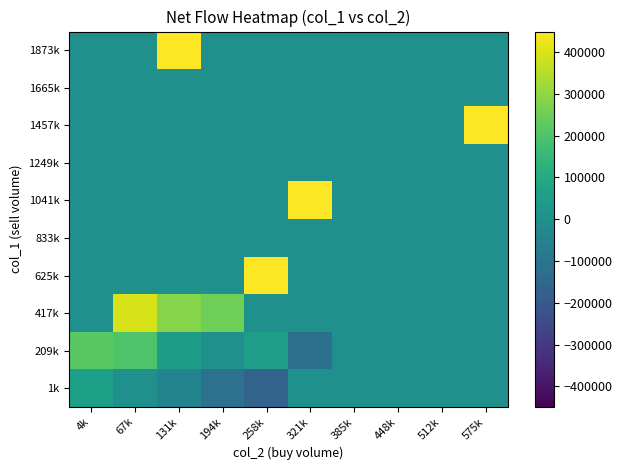

Reading left to right, transcribe all the data shown in this chart.

1k: 4k=58428.6	67k=3500.0	131k=-45000.0	194k=-111500.0	258k=-163000.0	321k=0.0	385k=0.0	448k=0.0	512k=0.0	575k=0.0
209k: 4k=220000.0	67k=201666.7	131k=48000.0	194k=0.0	258k=55000.0	321k=-119000.0	385k=0.0	448k=0.0	512k=0.0	575k=0.0
417k: 4k=0.0	67k=393500.0	131k=286000.0	194k=252500.0	258k=0.0	321k=0.0	385k=0.0	448k=0.0	512k=0.0	575k=0.0
625k: 4k=0.0	67k=0.0	131k=0.0	194k=0.0	258k=522000.0	321k=0.0	385k=0.0	448k=0.0	512k=0.0	575k=0.0
833k: 4k=0.0	67k=0.0	131k=0.0	194k=0.0	258k=0.0	321k=0.0	385k=0.0	448k=0.0	512k=0.0	575k=0.0
1041k: 4k=0.0	67k=0.0	131k=0.0	194k=0.0	258k=0.0	321k=740000.0	385k=0.0	448k=0.0	512k=0.0	575k=0.0
1249k: 4k=0.0	67k=0.0	131k=0.0	194k=0.0	258k=0.0	321k=0.0	385k=0.0	448k=0.0	512k=0.0	575k=0.0
1457k: 4k=0.0	67k=0.0	131k=0.0	194k=0.0	258k=0.0	321k=0.0	385k=0.0	448k=0.0	512k=0.0	575k=974000.0
1665k: 4k=0.0	67k=0.0	131k=0.0	194k=0.0	258k=0.0	321k=0.0	385k=0.0	448k=0.0	512k=0.0	575k=0.0
1873k: 4k=0.0	67k=0.0	131k=1938000.0	194k=0.0	258k=0.0	321k=0.0	385k=0.0	448k=0.0	512k=0.0	575k=0.0